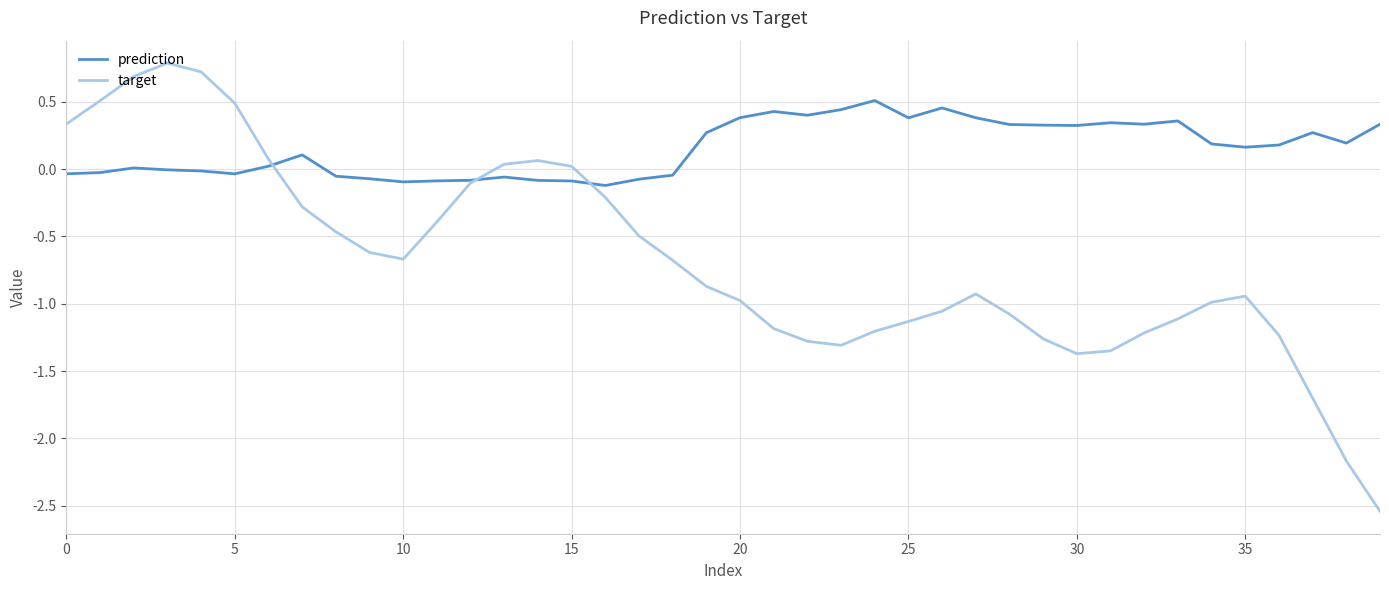

How many negative values does the target series have?

30